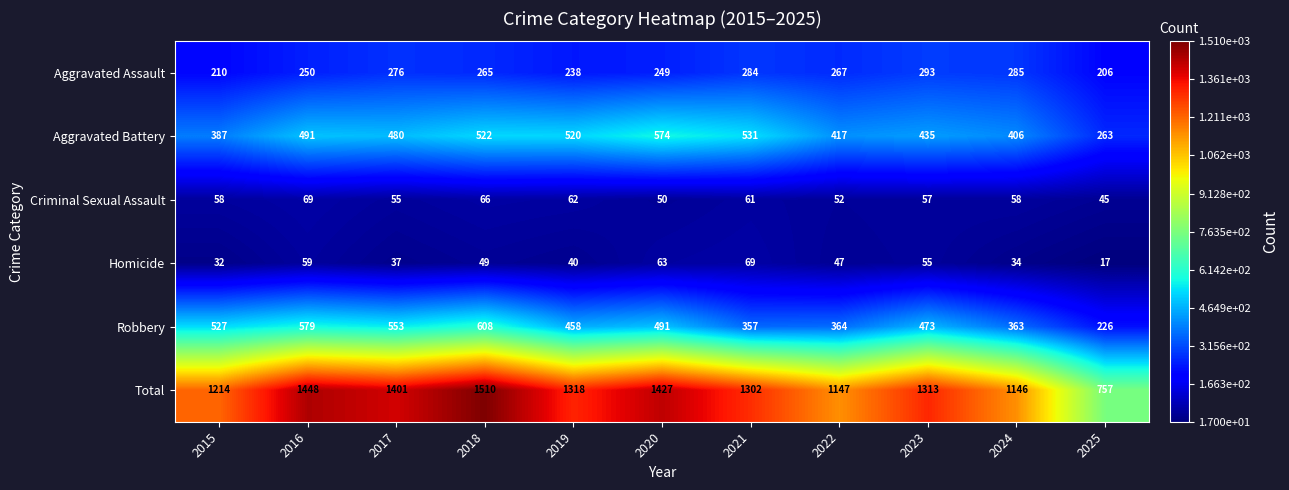

At how many categories does at least one series exceed 323?

11